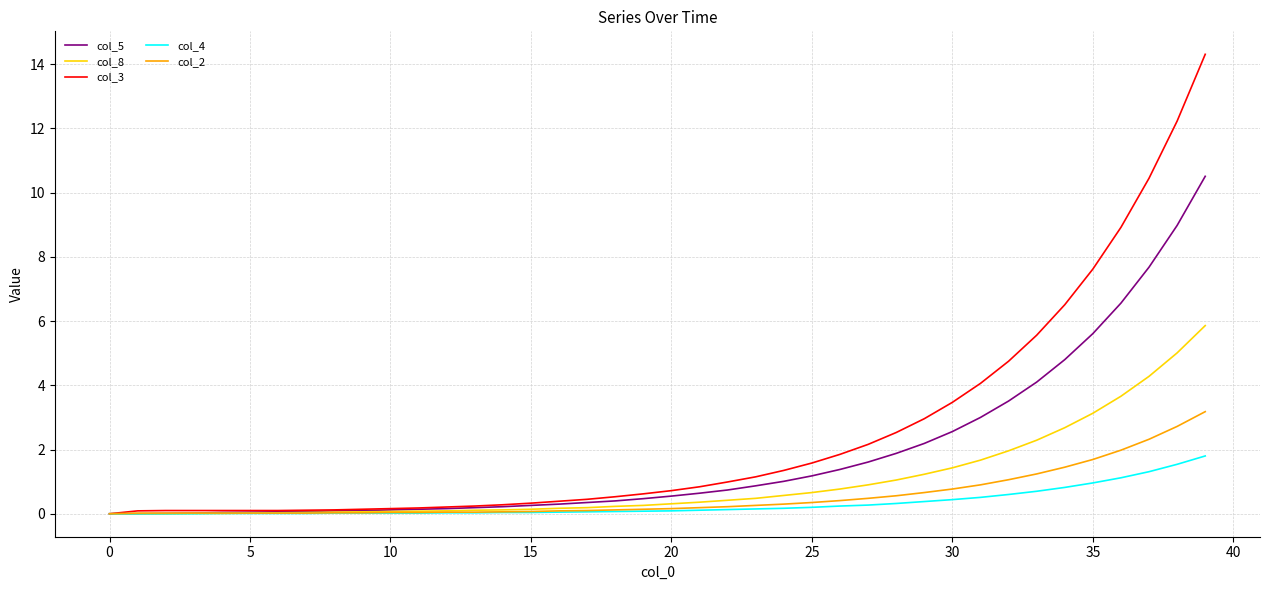

Which series has the largest total across all categories?

col_3